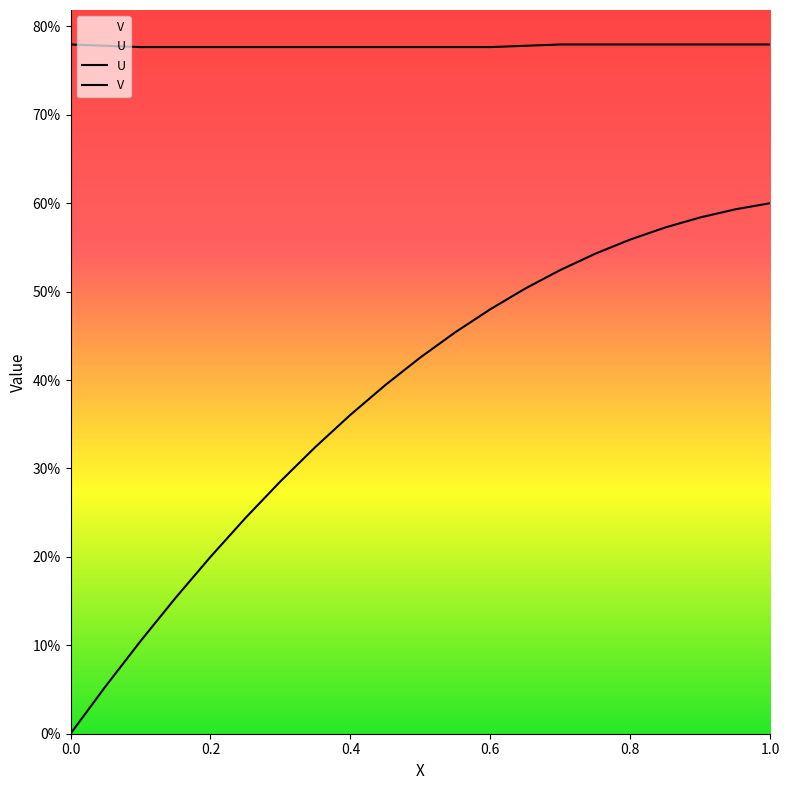

Is the value of V at 0.4 greater than the value of U at 15?

Yes